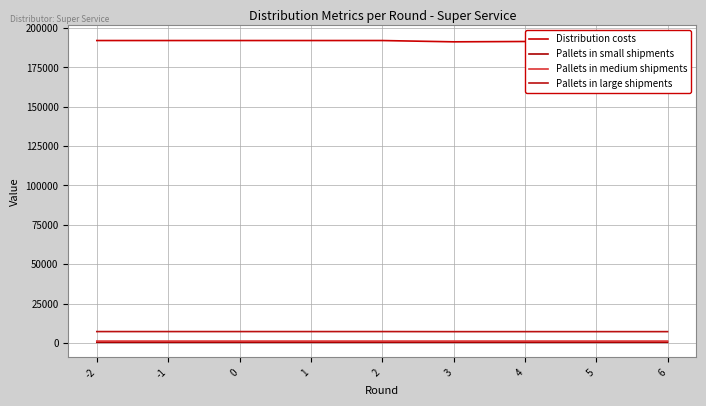

What is the sum of the Pallets in small shipments values at 2 and -2?

746.6